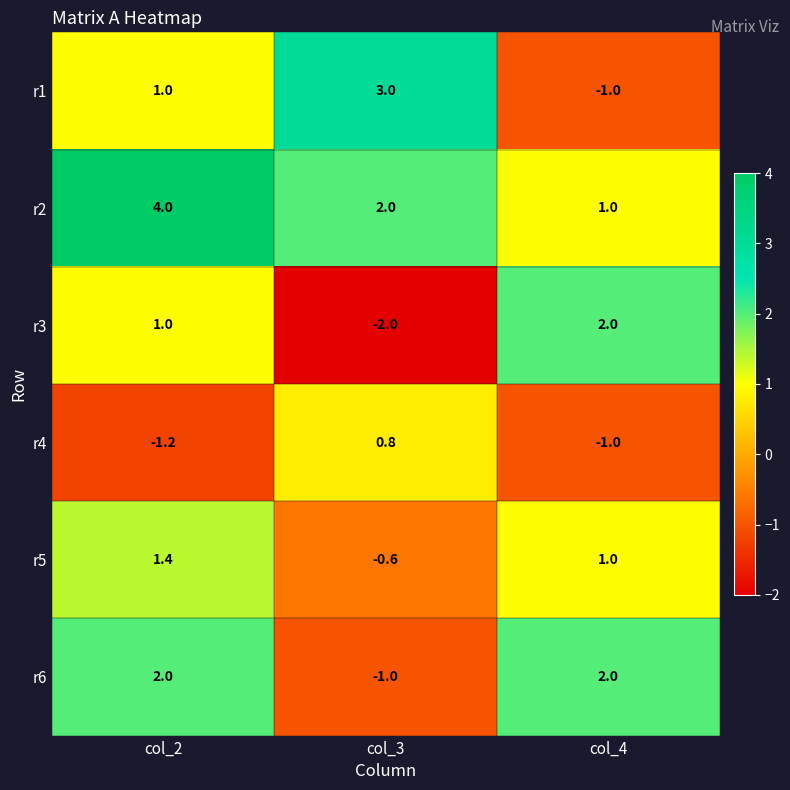

What is the lowest value of the r4 series?

-1.2